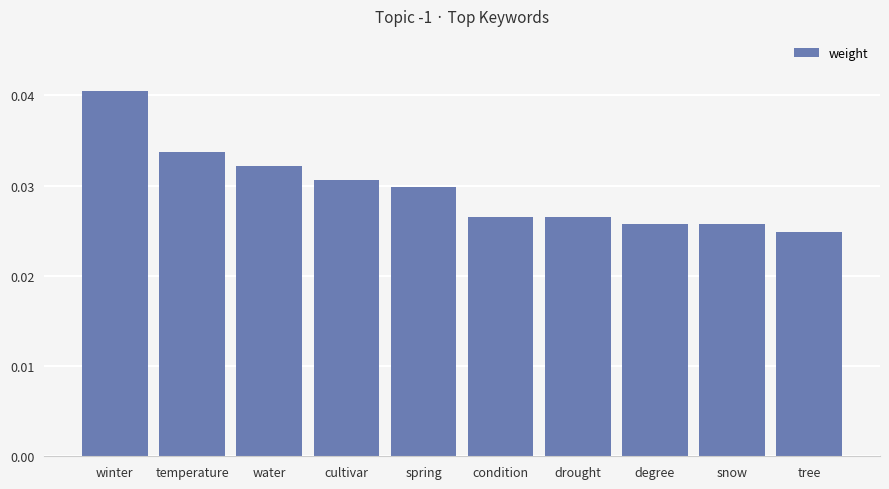

Which label corresponds to the smallest value in the chart?

tree